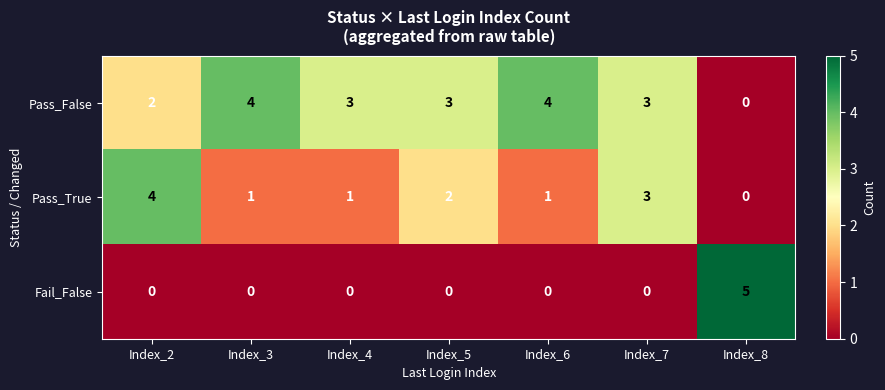

How many data points in Fail_False are above 0?

1